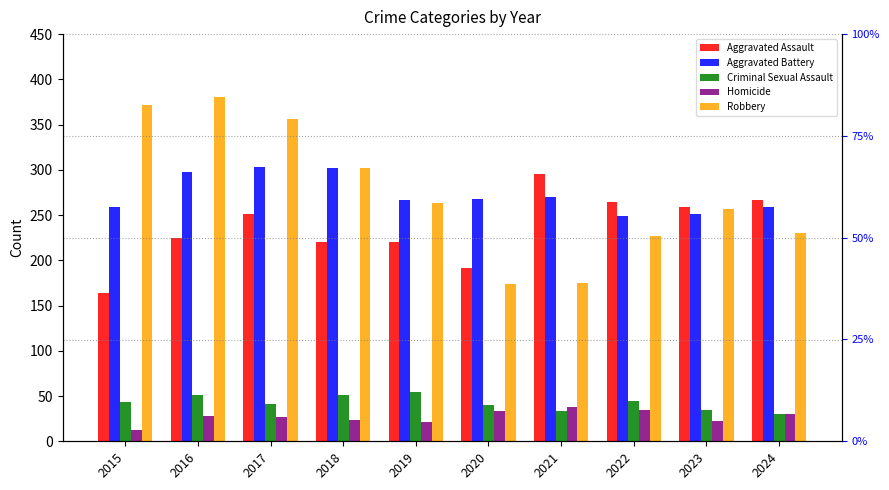

What is the average value of the Criminal Sexual Assault series?

42